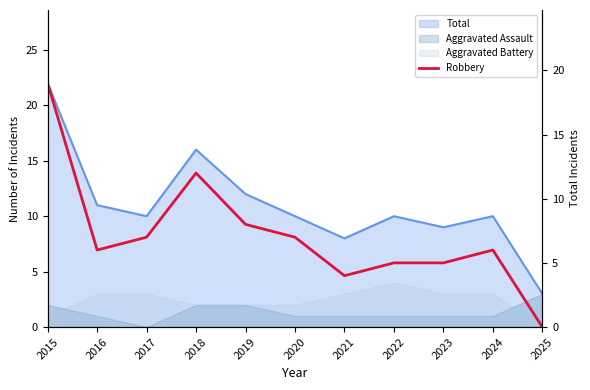

Which has a higher value, 2018 or 2023?

2018